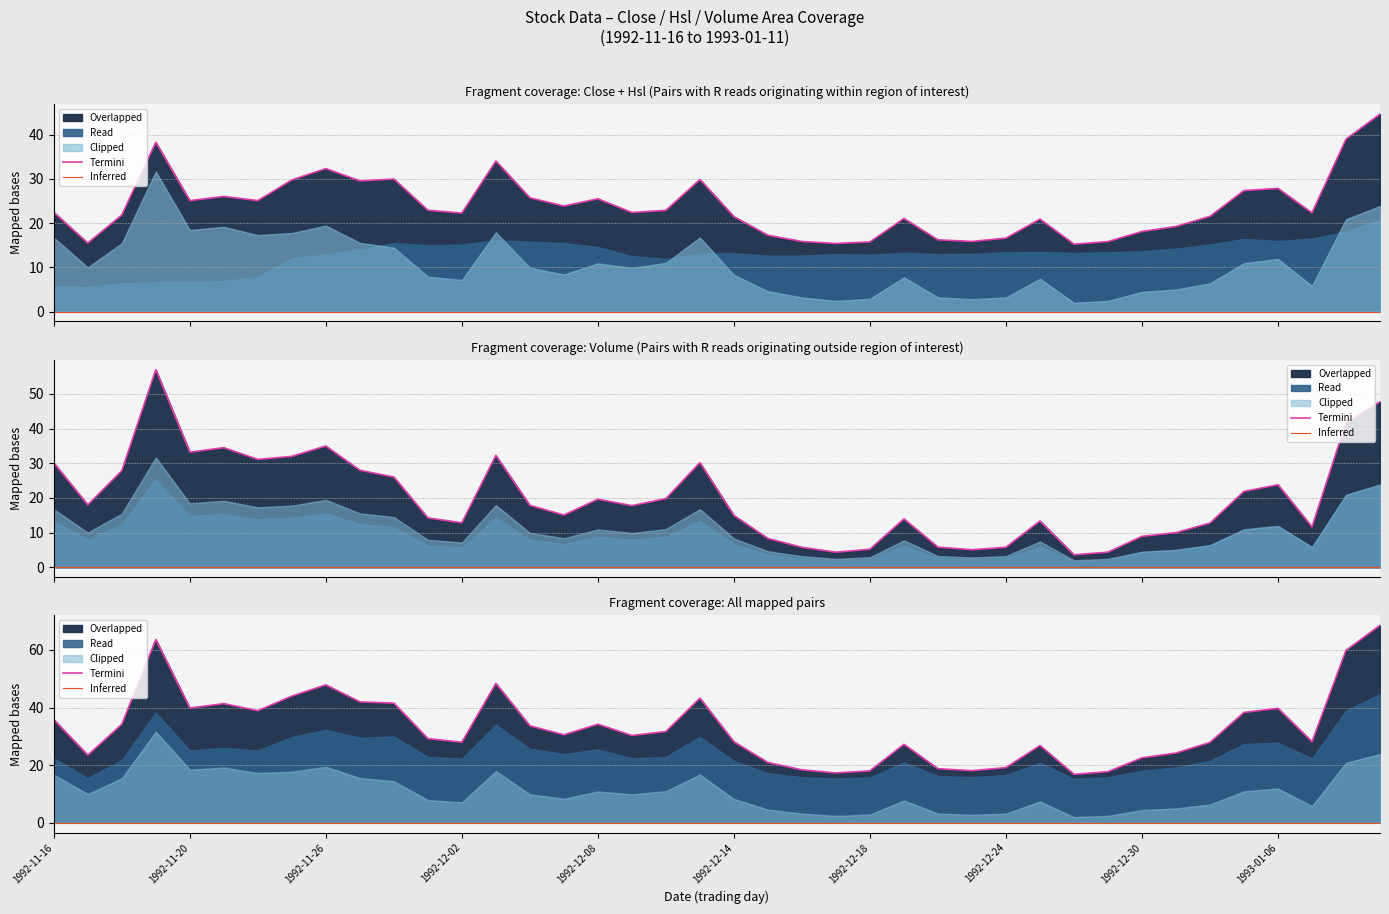

How many lines are shown in the chart?

2